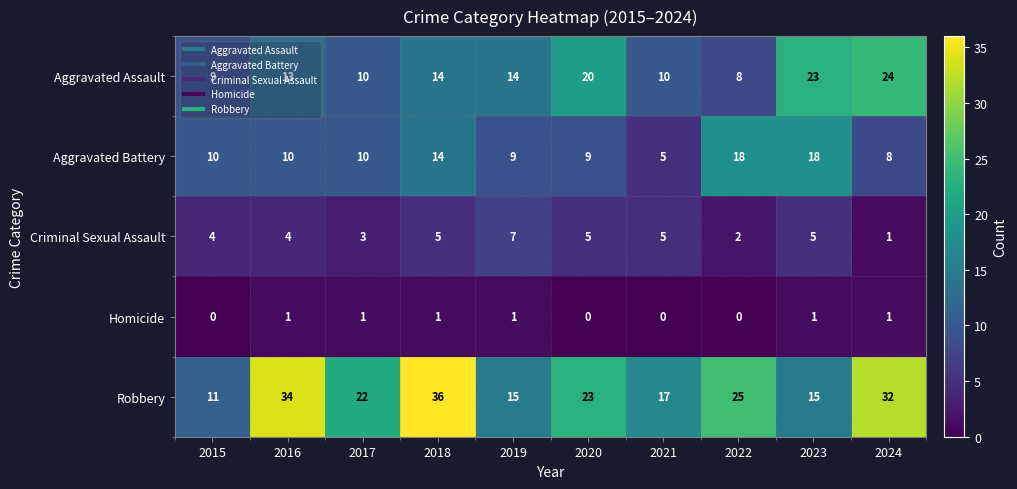

What value does the Aggravated Assault series have at 2019?

14